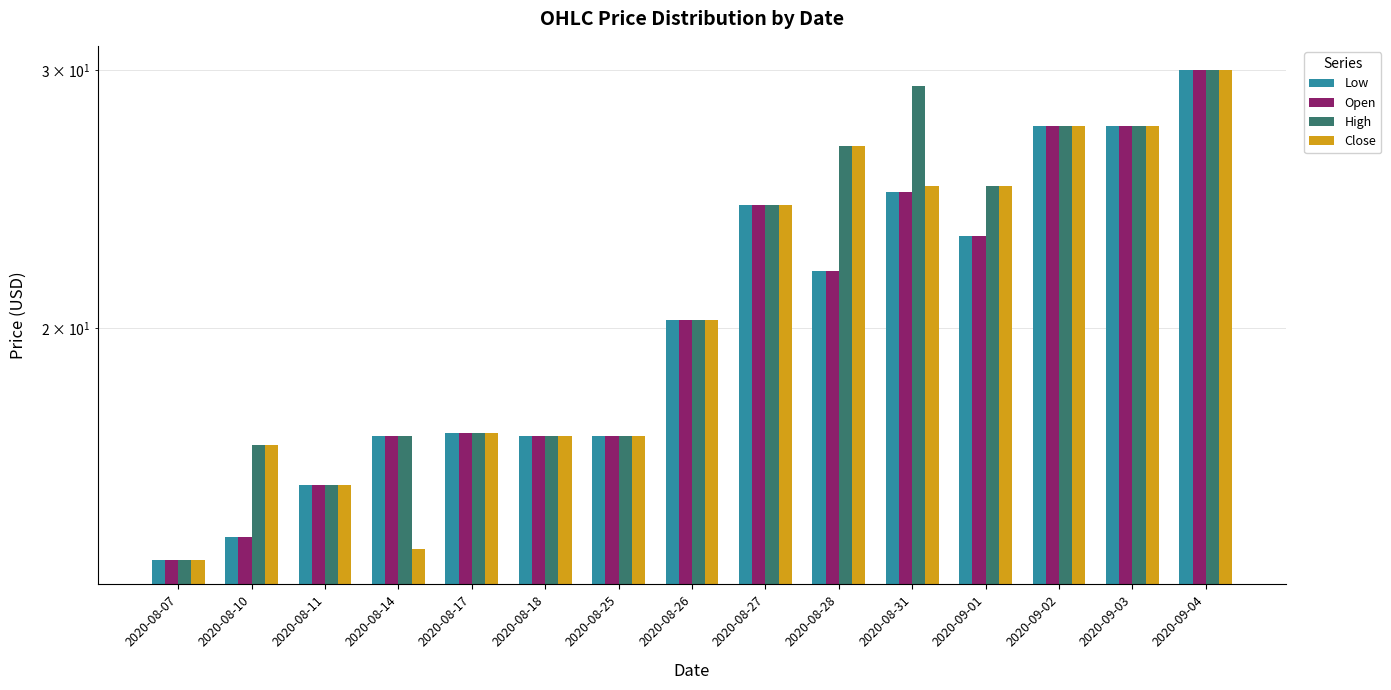

At which category is the sum across all series the highest?

2020-09-04